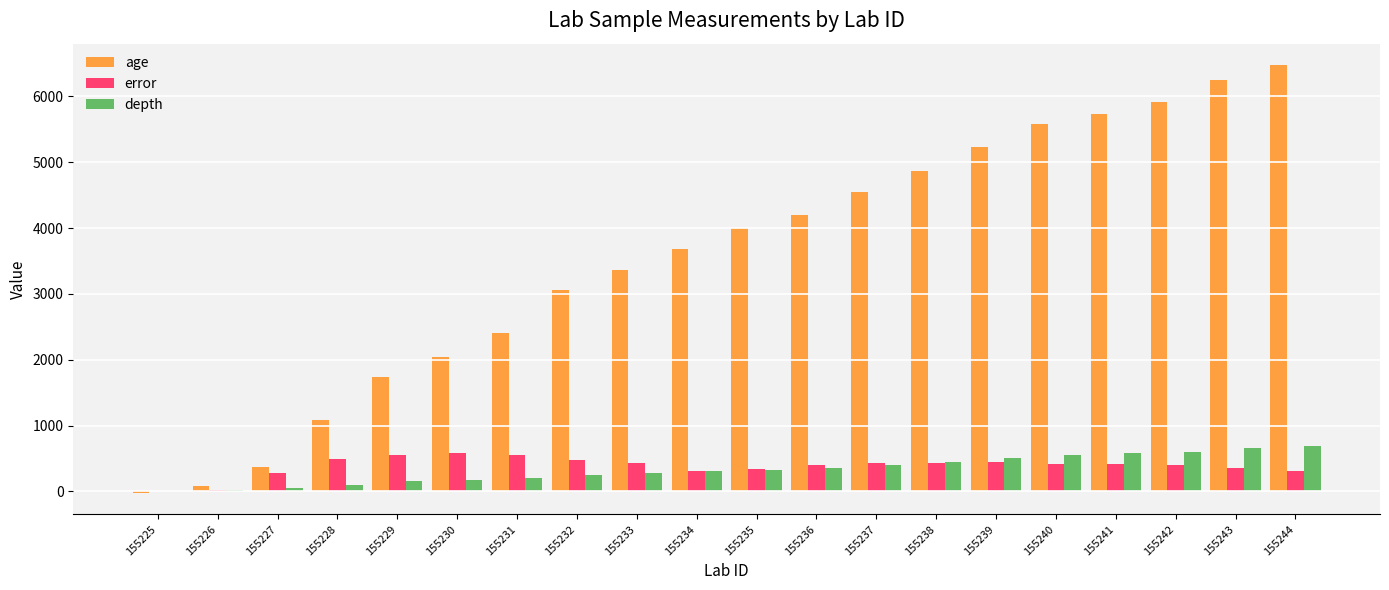

Are the bars grouped side by side (vs. stacked)?

Yes